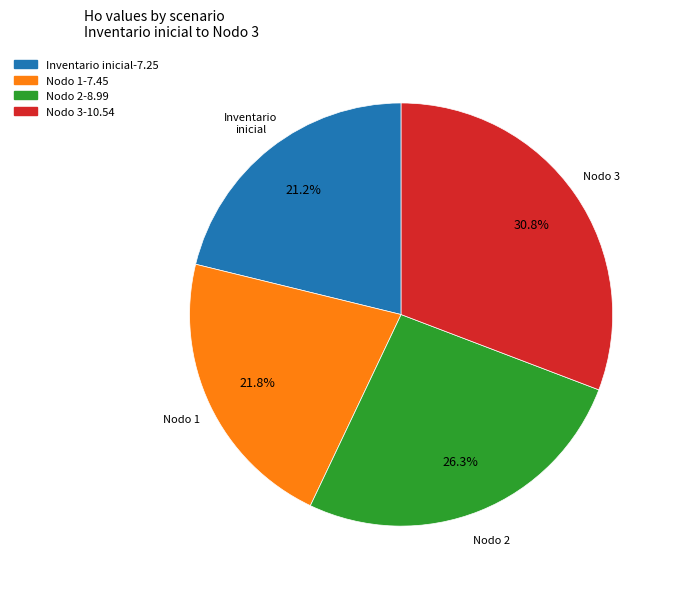

Does any single category account for the majority?

No